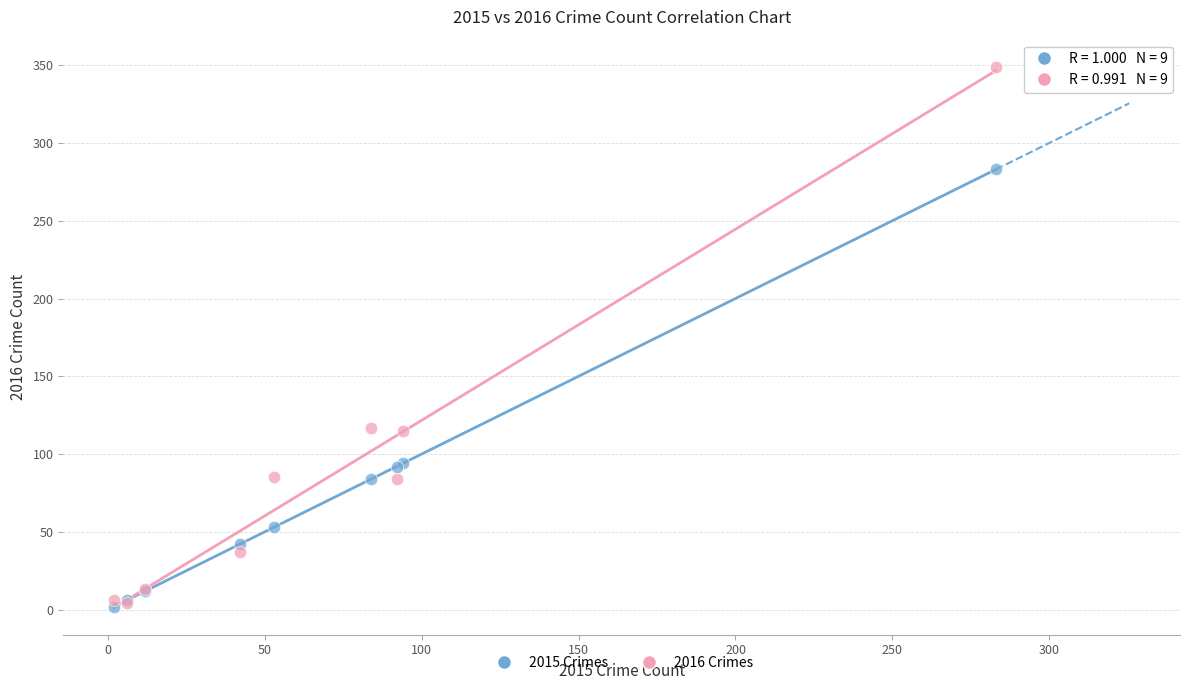

Which series has the widest spread of Y values?

2016 Crimes